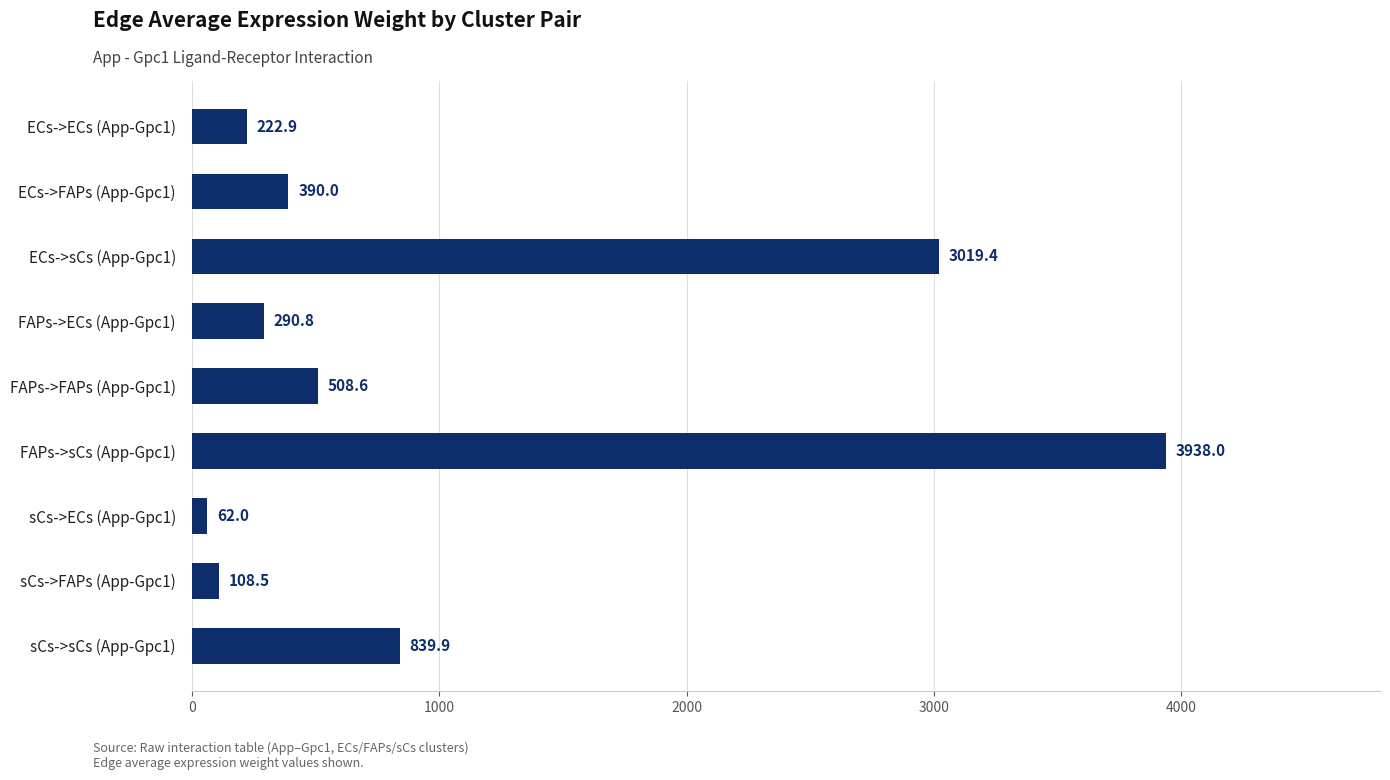

Rank the categories by value from lowest to highest.

sCs->ECs (App-Gpc1), sCs->FAPs (App-Gpc1), ECs->ECs (App-Gpc1), FAPs->ECs (App-Gpc1), ECs->FAPs (App-Gpc1), FAPs->FAPs (App-Gpc1), sCs->sCs (App-Gpc1), ECs->sCs (App-Gpc1), FAPs->sCs (App-Gpc1)